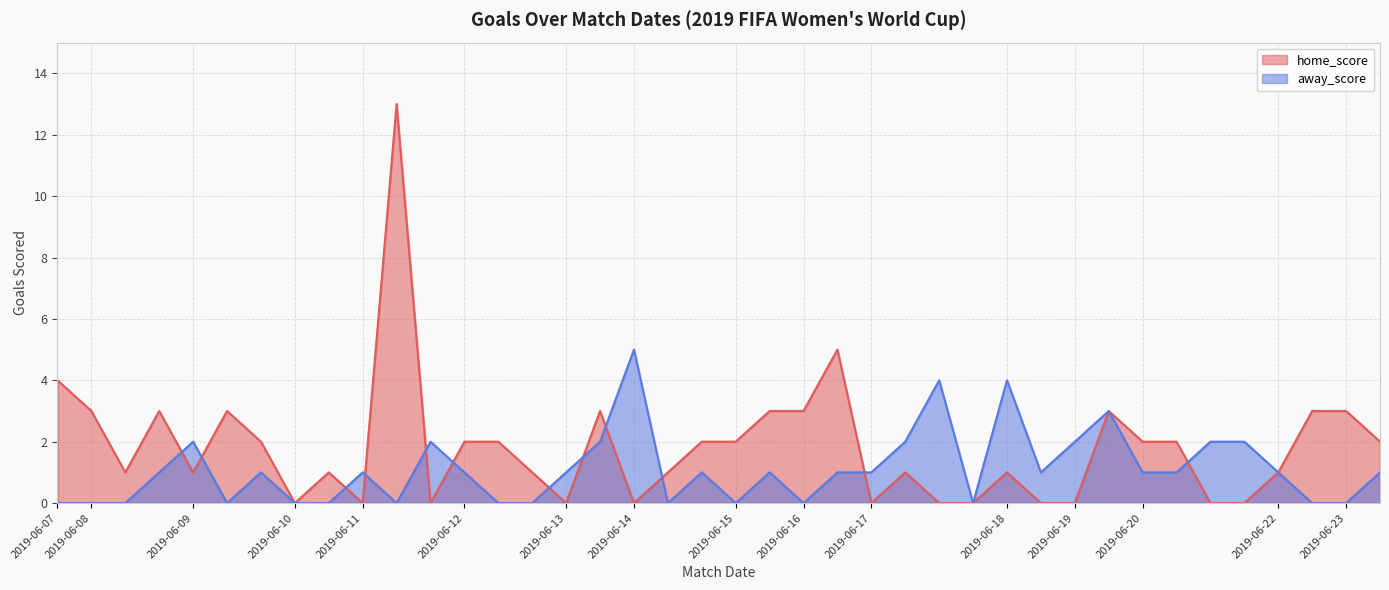

What are all the series names shown in the legend?

home_score, away_score